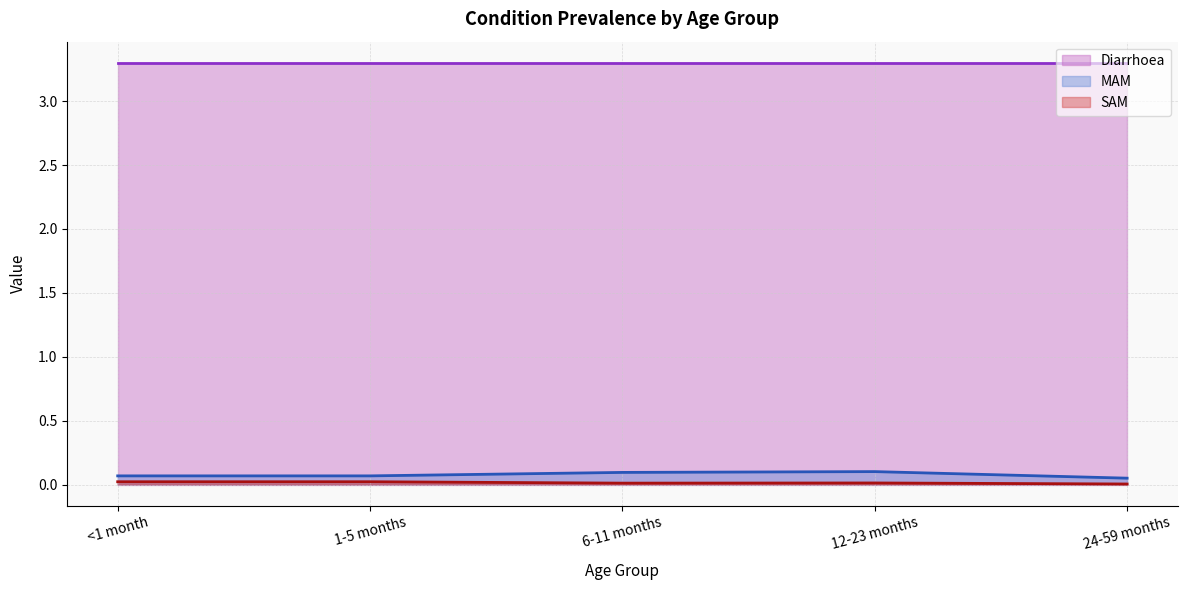

Which series has the largest range (max minus min)?

MAM (line)